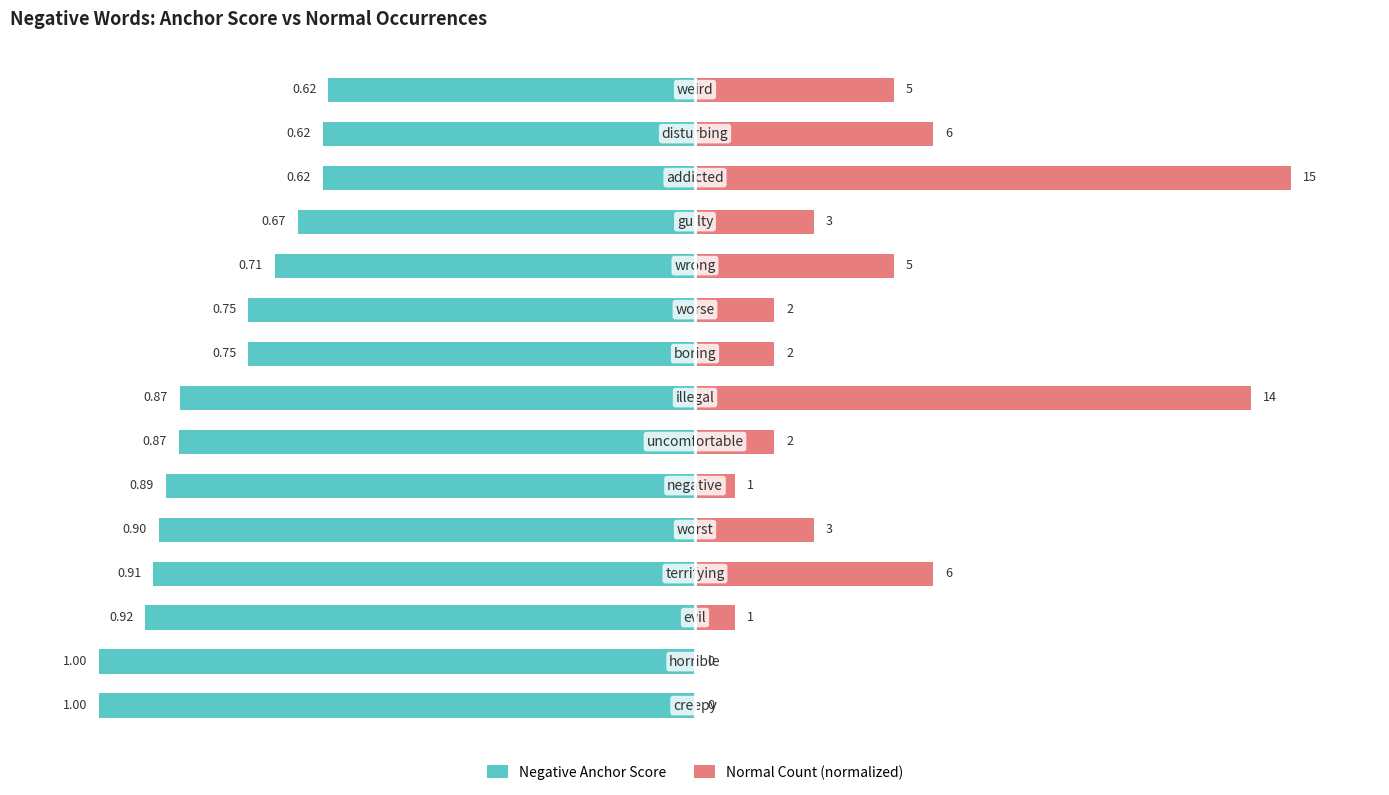

What is the spread (max minus min) of values at 2?

1.0